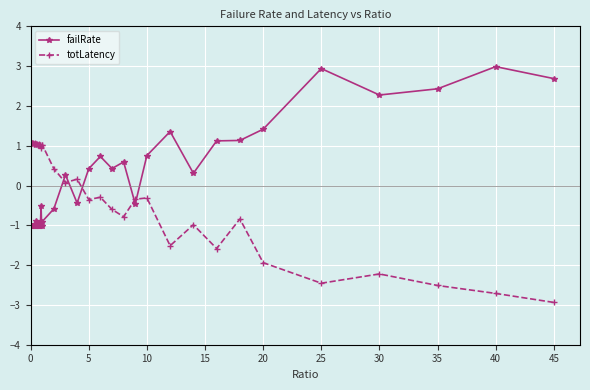

What is the highest value of the failRate series?

3.0